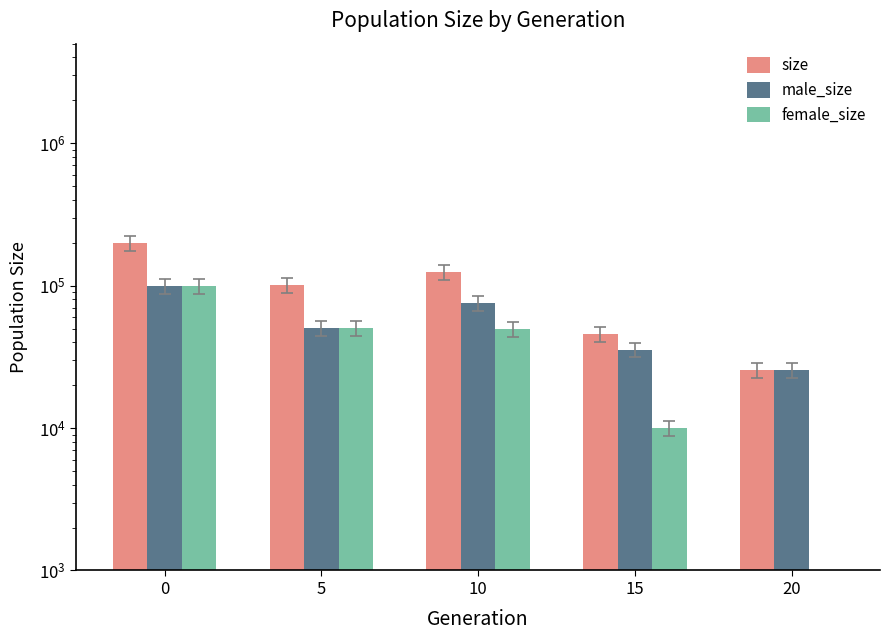

How many categories are shown in the chart?

5